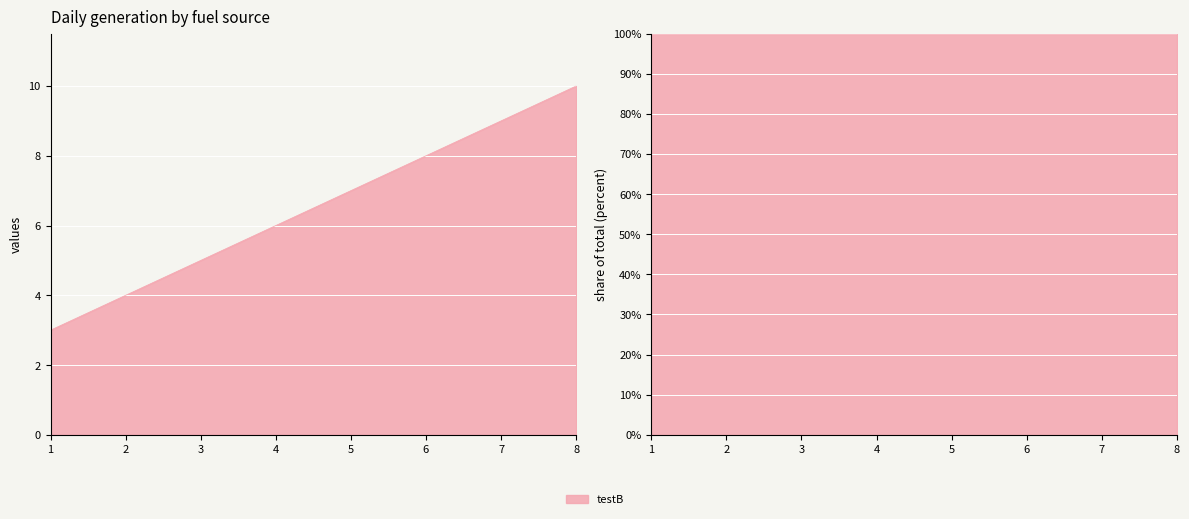

True or false: there are more than 2 points higher than both neighbors.

False